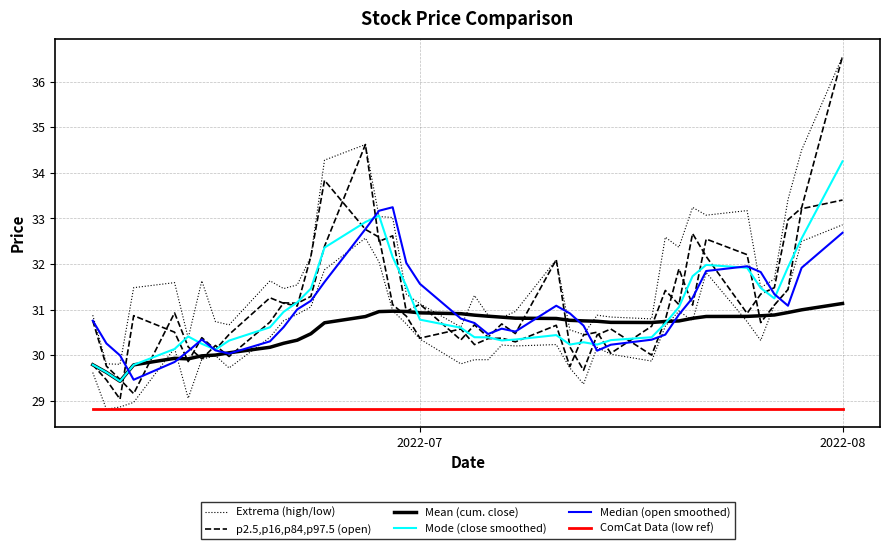

At 2022-07, list the series in order from largest to smallest.

Median (open smoothed), Extrema (high/low), p2.5,p16,p84,p97.5 (open), Mean (cum. close), Mode (close smoothed), ComCat Data (low ref)